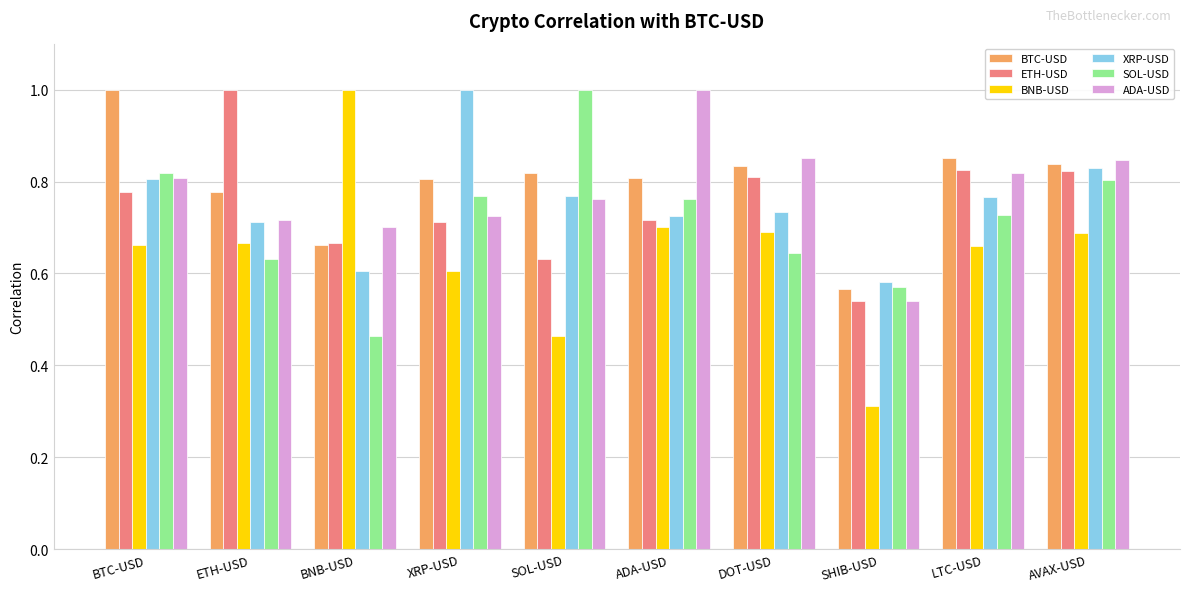

How many BNB-USD values are between 0 and 1?

10